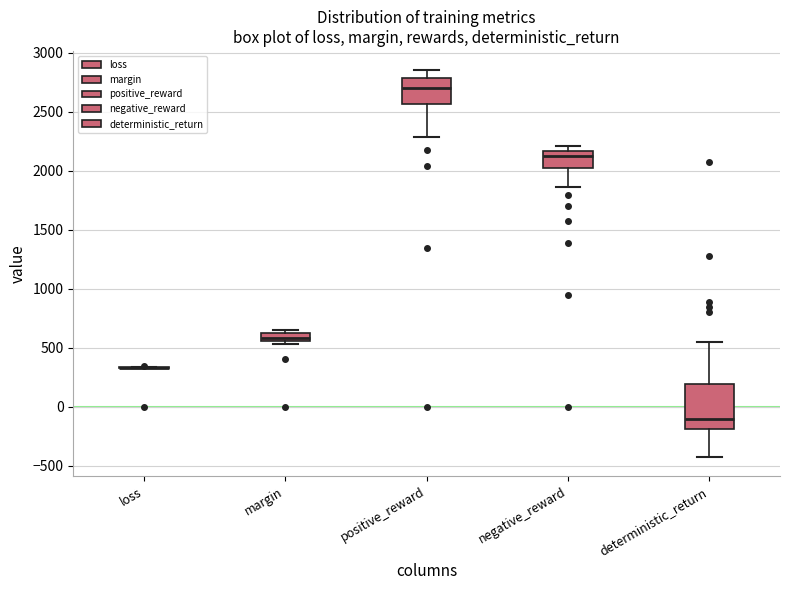

Where does the lower whisker of the box for positive_reward end on the y-axis? The values are not printed on the chart, so give them approximately, as read against the axis.

2300